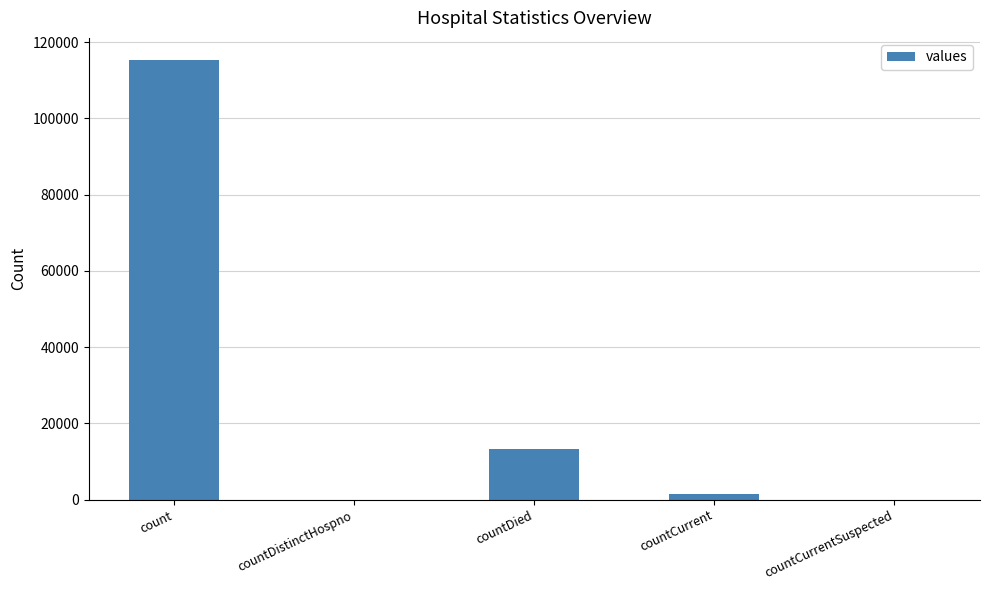

The chart shows a value of -69291 at countDistinctHospno. True or false?

False